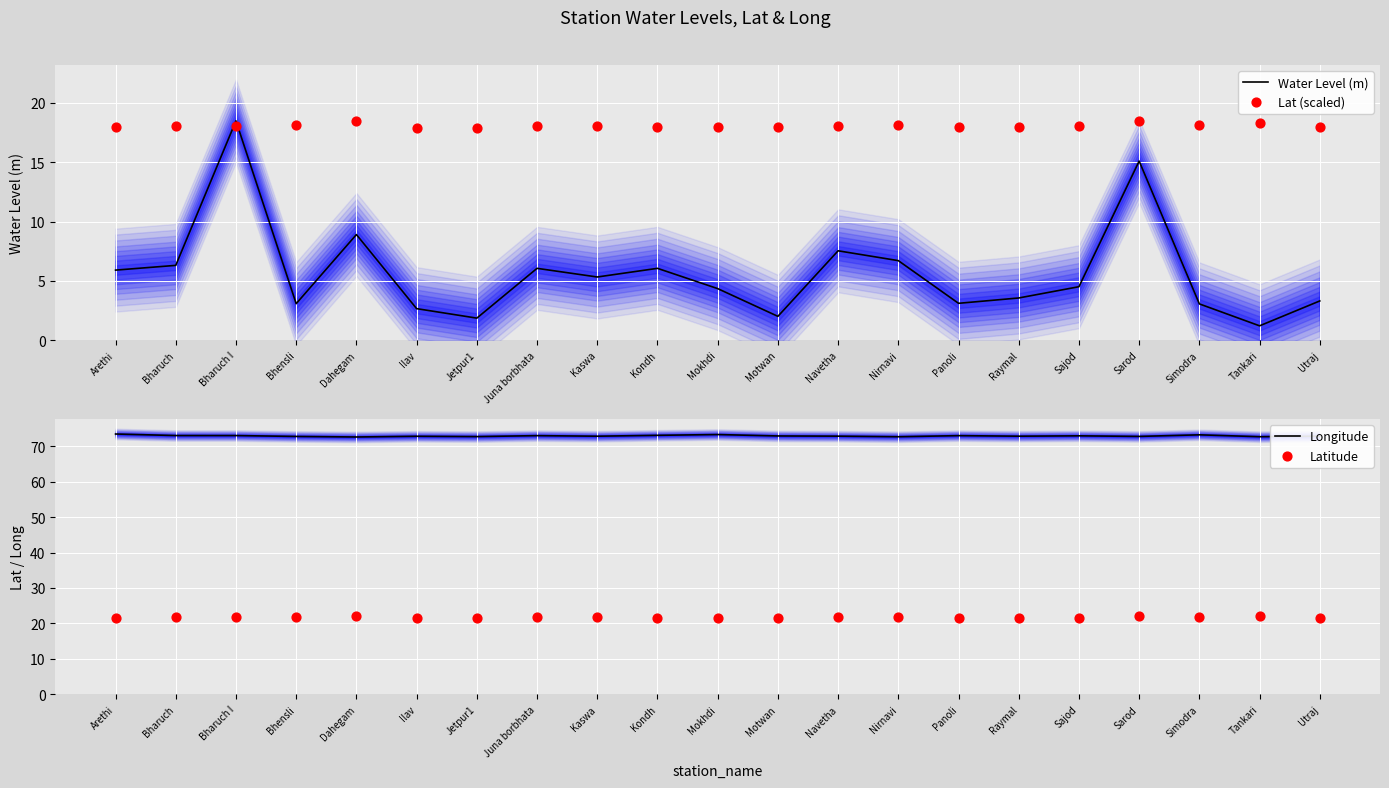

At how many categories does at least one series exceed 72?

21